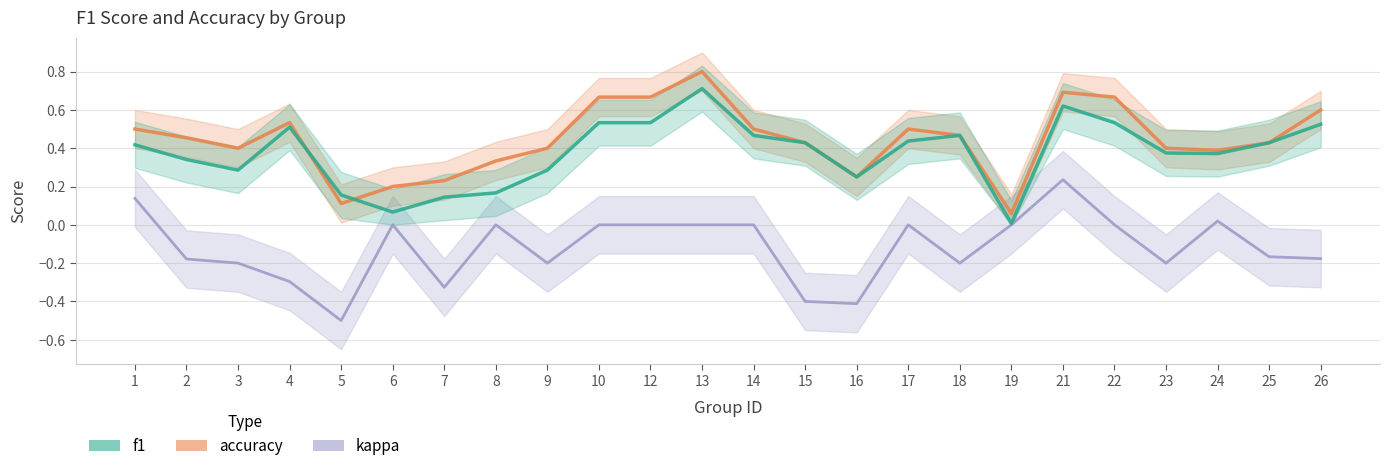

True or false: f1 and accuracy intersect in this chart.

True